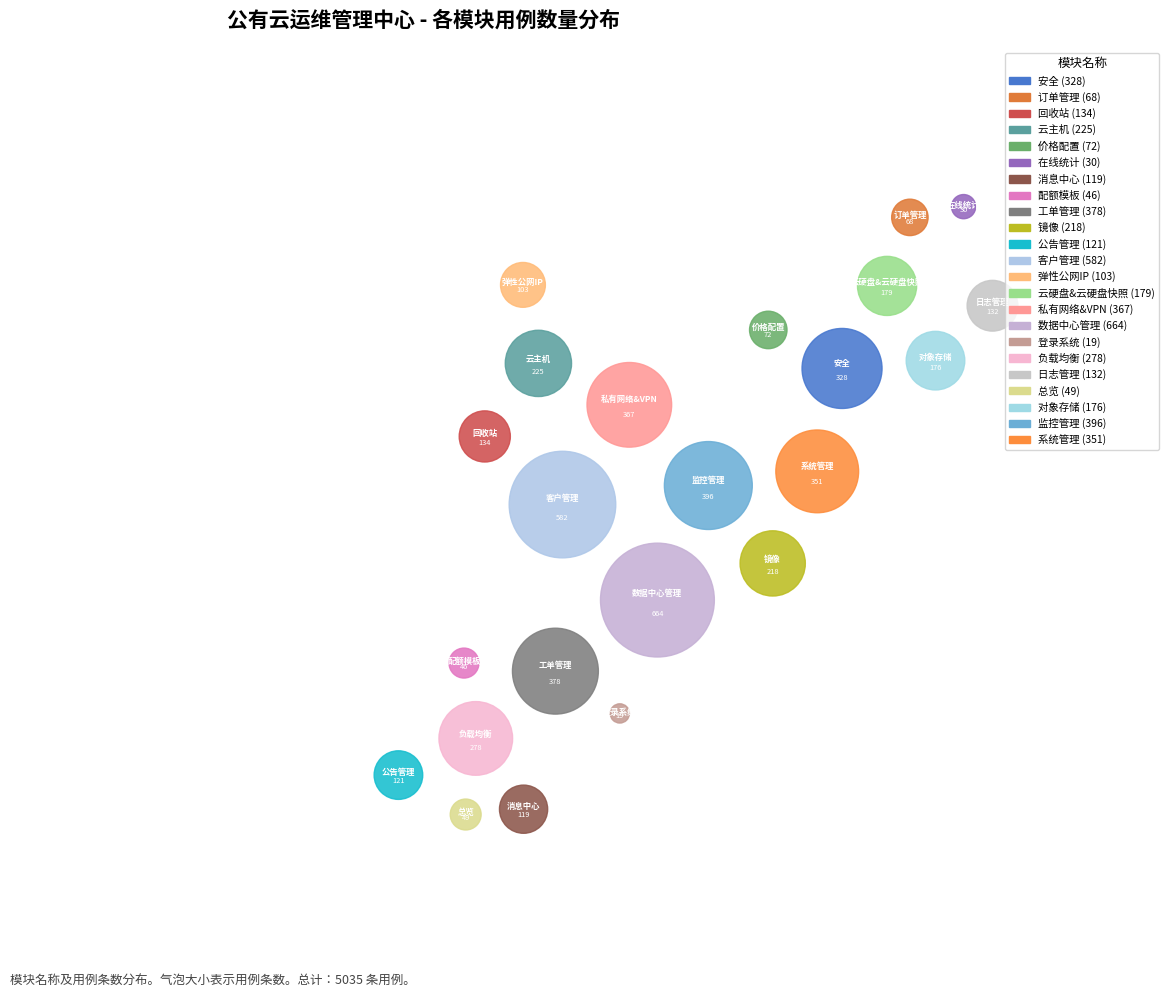

Approximately how many times larger is the value at 云硬盘&云硬盘快照 compared to 安全?

0.5